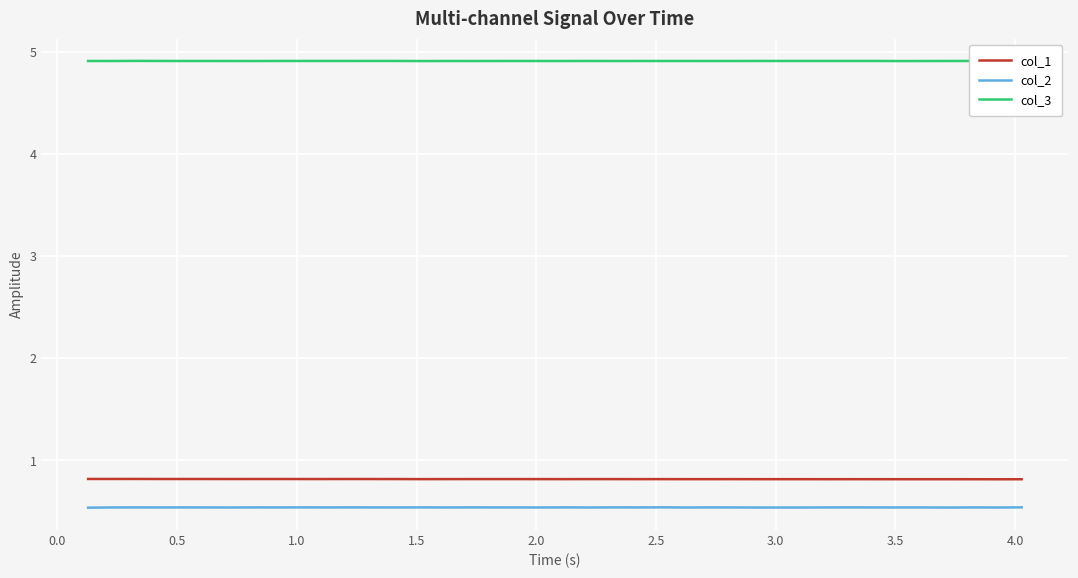

What is the highest value of the col_3 series?

4.9